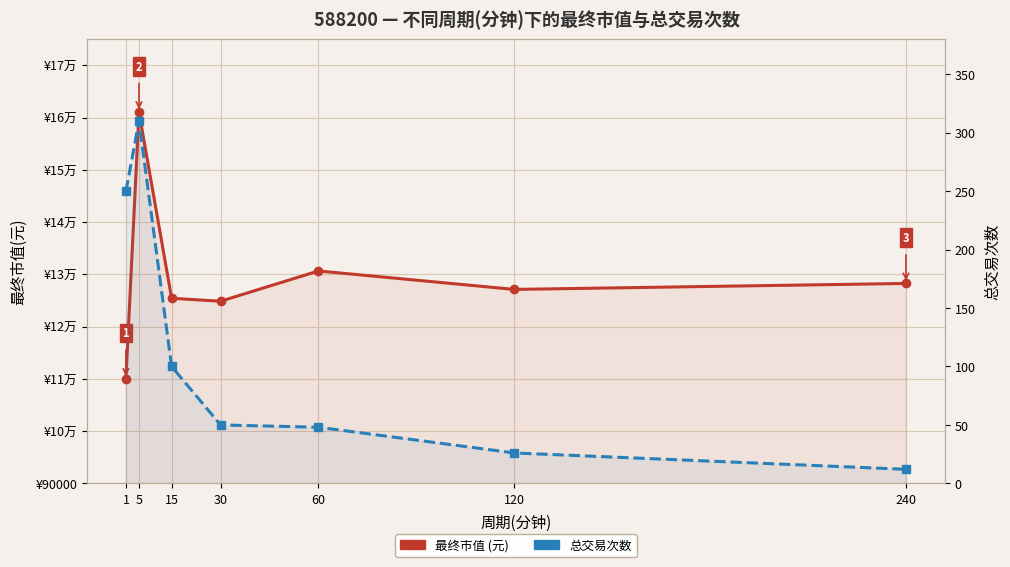

How many lines are shown in the chart?

2